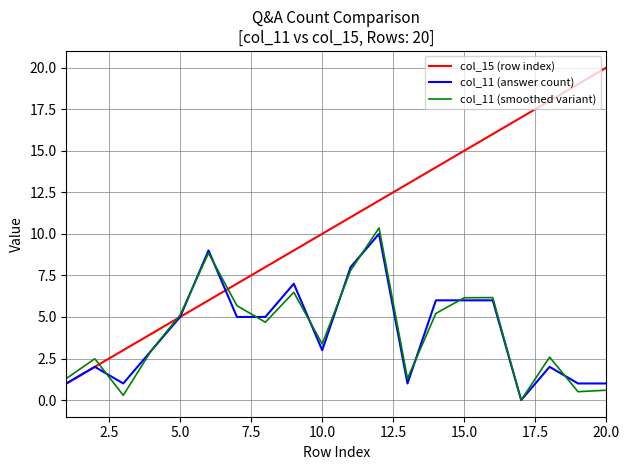

Which series has the largest range (max minus min)?

col_15 (row index)